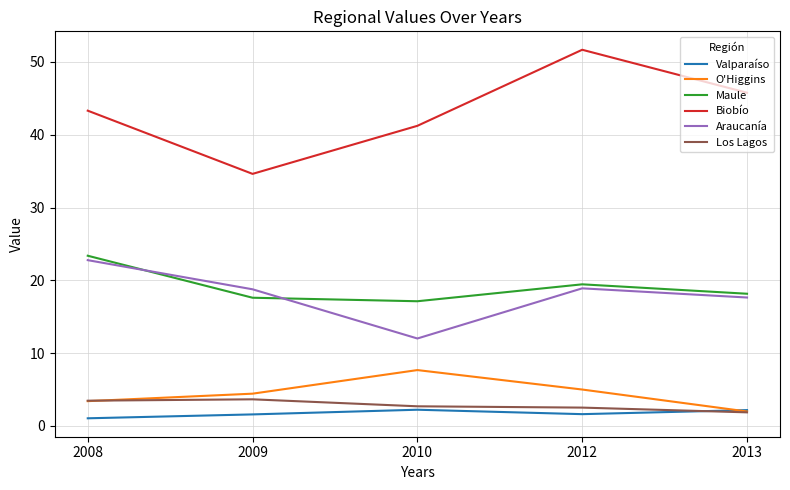

Between 2012 and 2013, which series saw the biggest shift?

Biobío